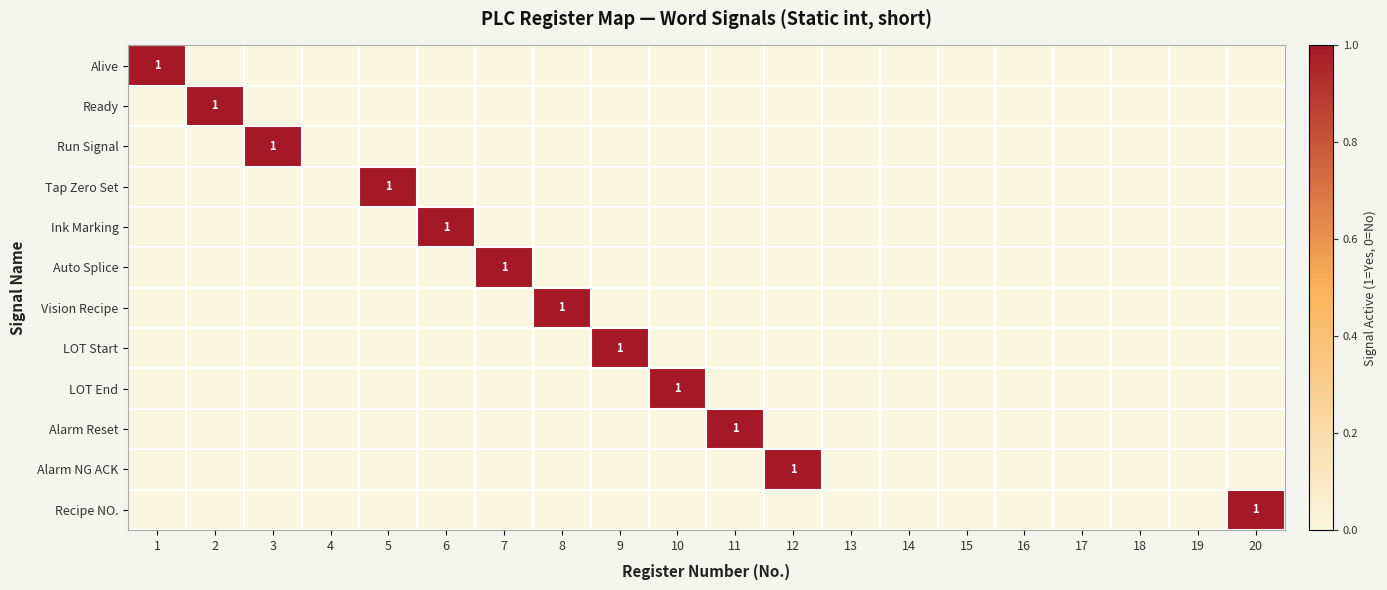

The LOT End series shows -1 at 6. True or false?

False